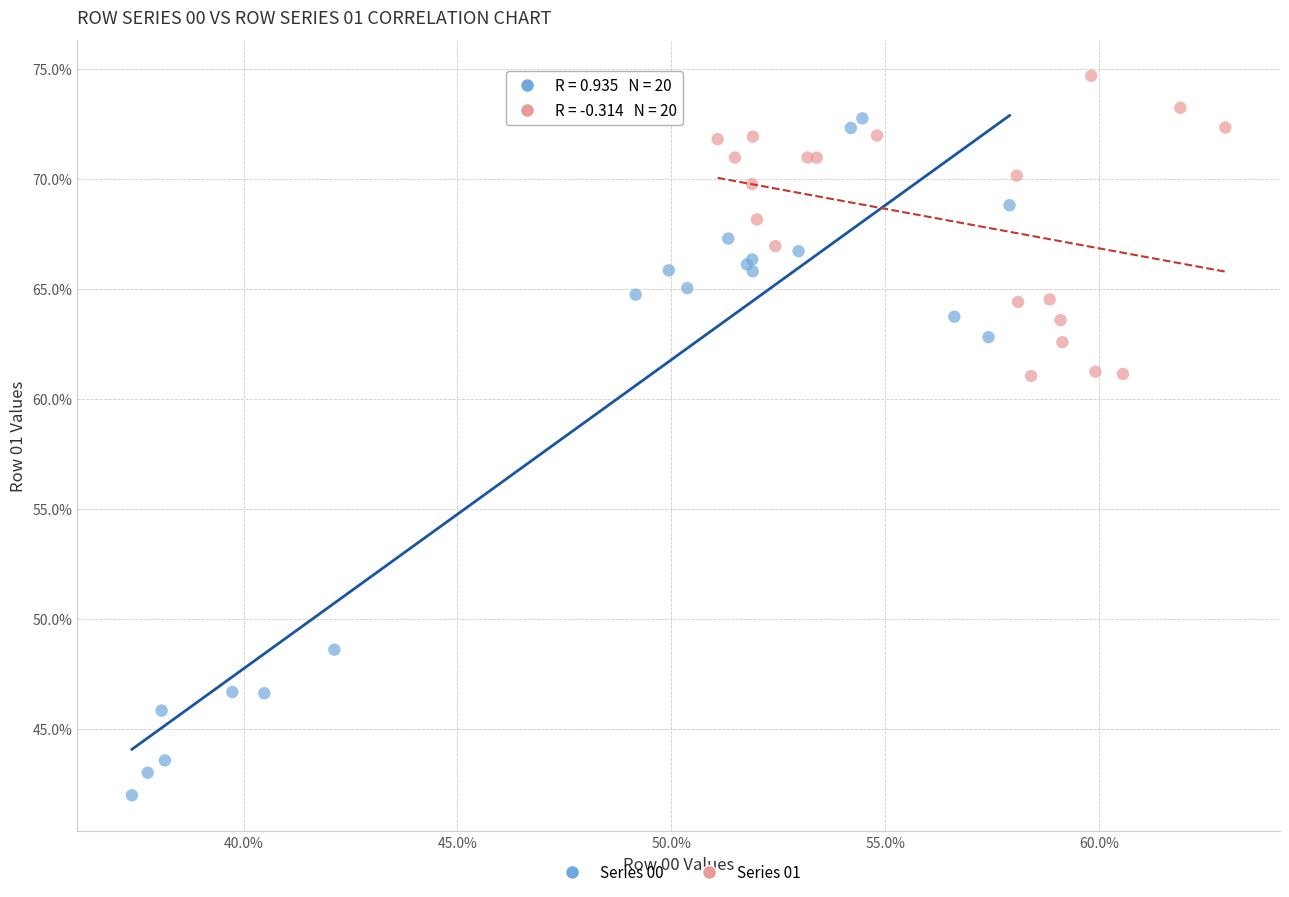

Which series reaches the maximum Y coordinate?

Series 01